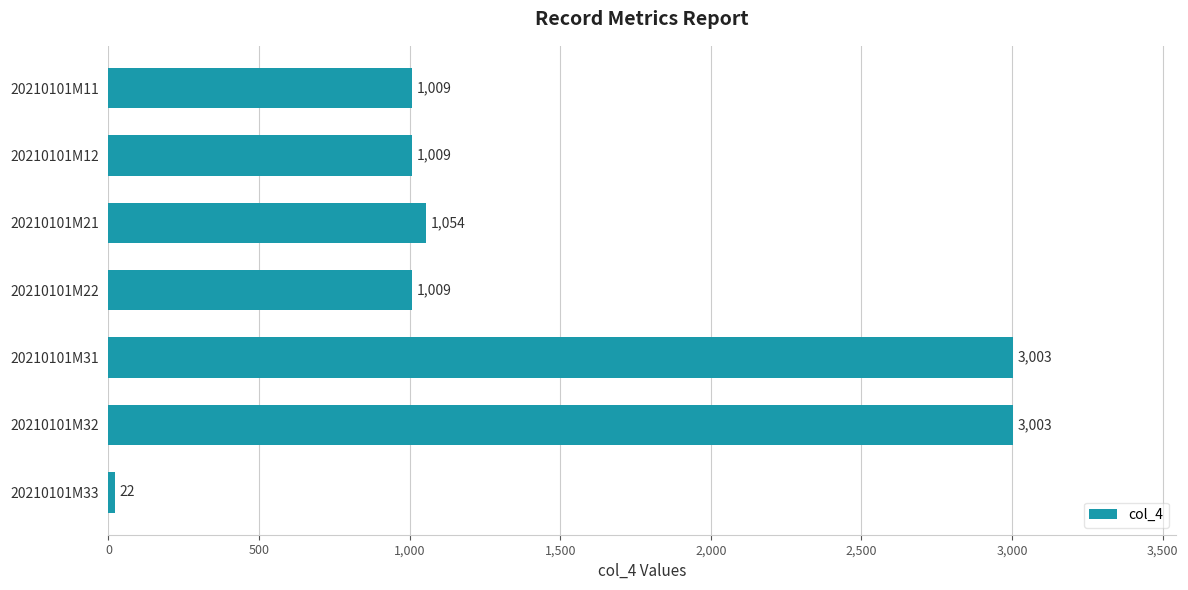

What is the difference between the maximum and minimum values?

2981